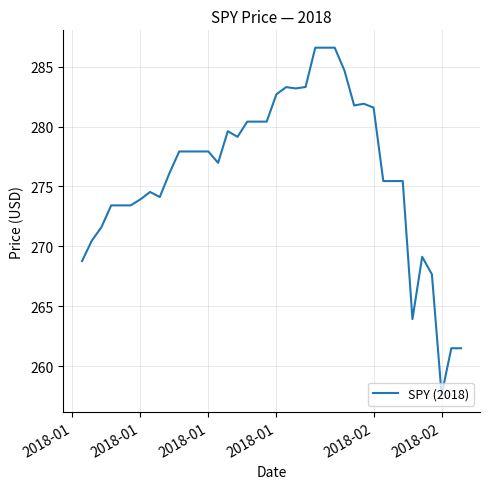

What is the sum of all values?

11048.3